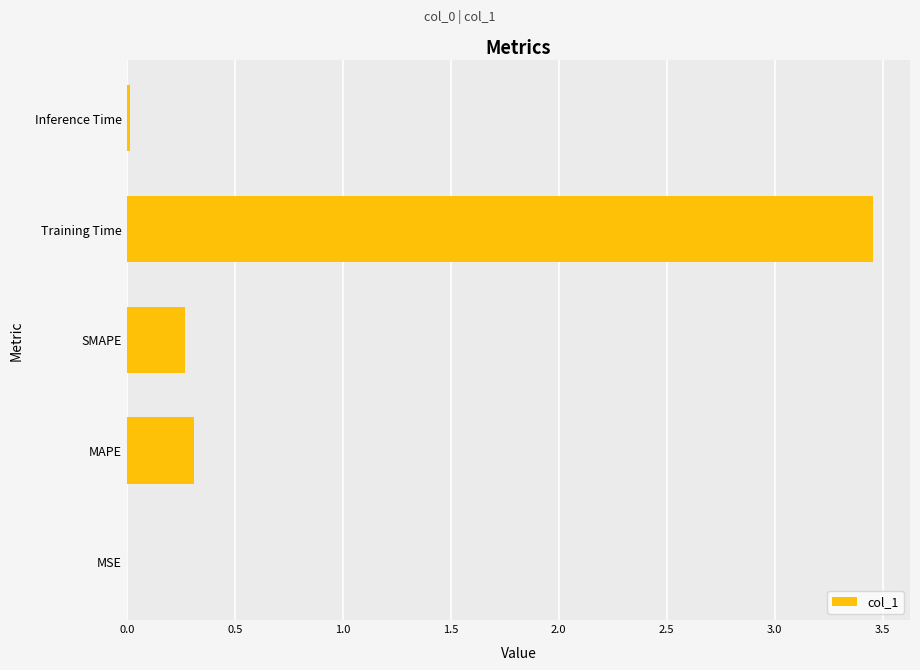

What is the approximate value at SMAPE?

0.3